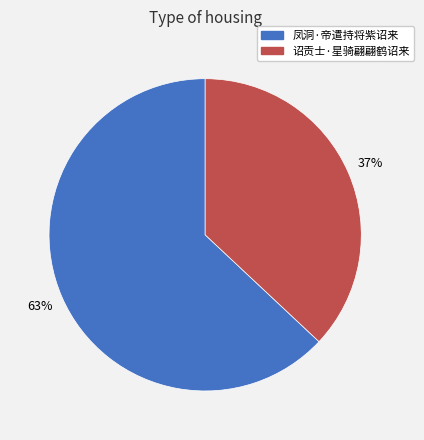

Combined, do 诏贡士·星骑翩翩鹤诏来 and 凤洞·帝遣持将紫诏来 account for over 50%?

Yes